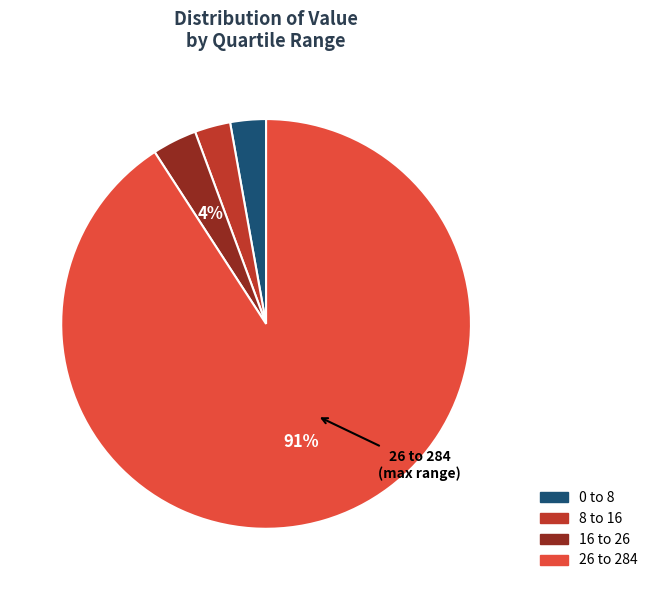

To the nearest percent, what is the average slice percentage?

25%